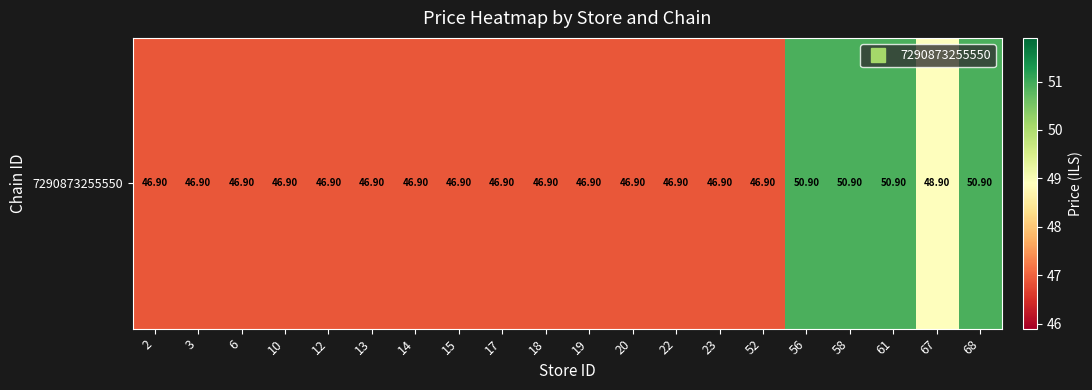

What is the difference between the second highest and minimum values?

4.0